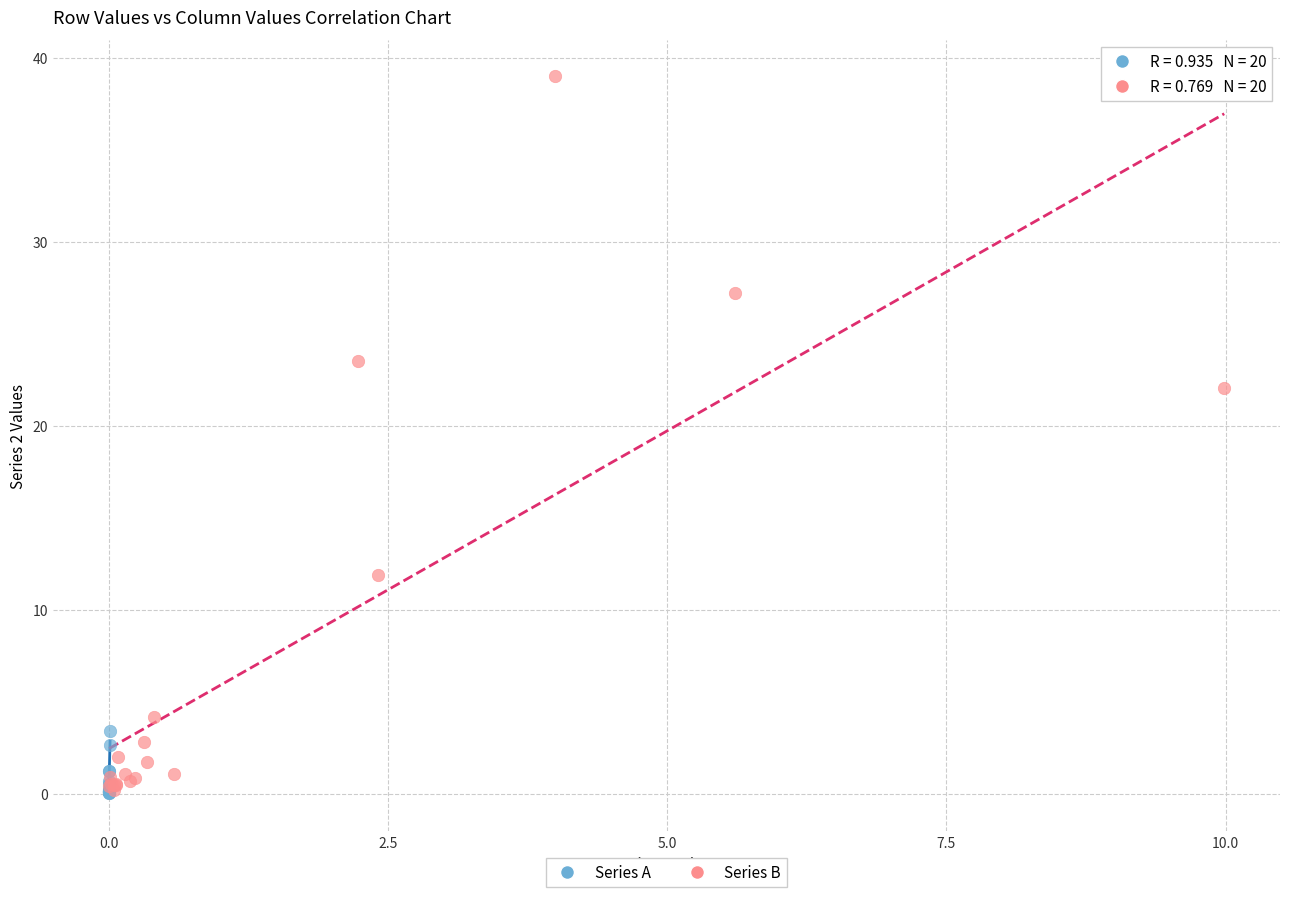

Which series has the widest spread of Y values?

Series B